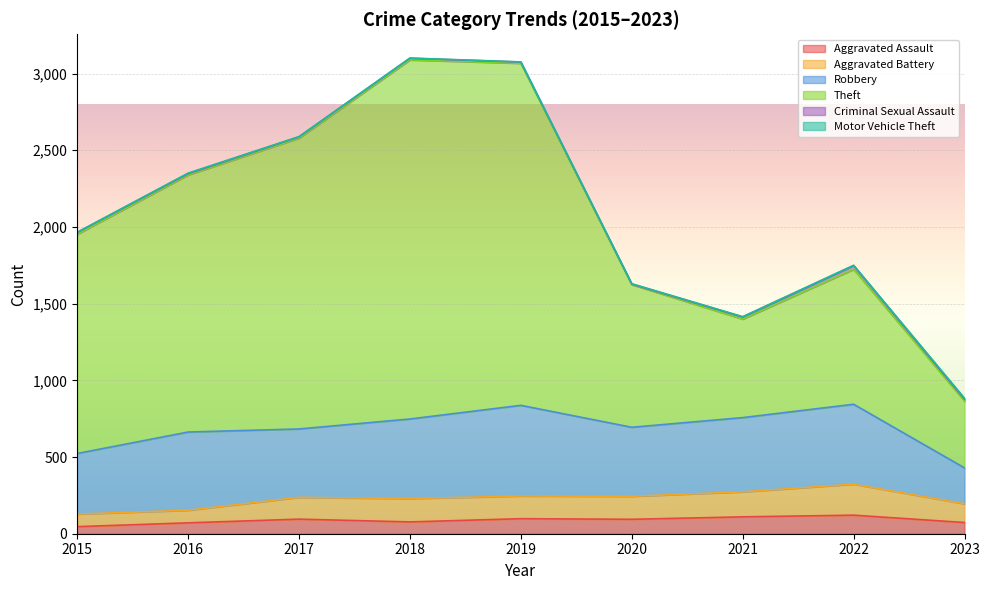

How many lines are shown in the chart?

6